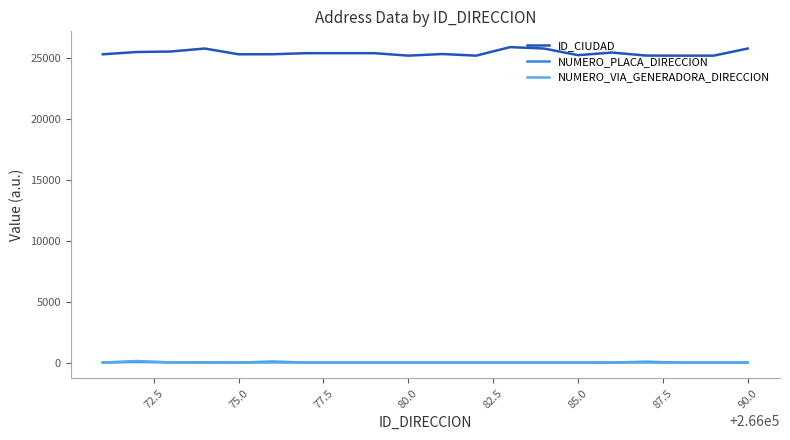

True or false: ID_CIUDAD and NUMERO_VIA_GENERADORA_DIRECCION intersect in this chart.

False